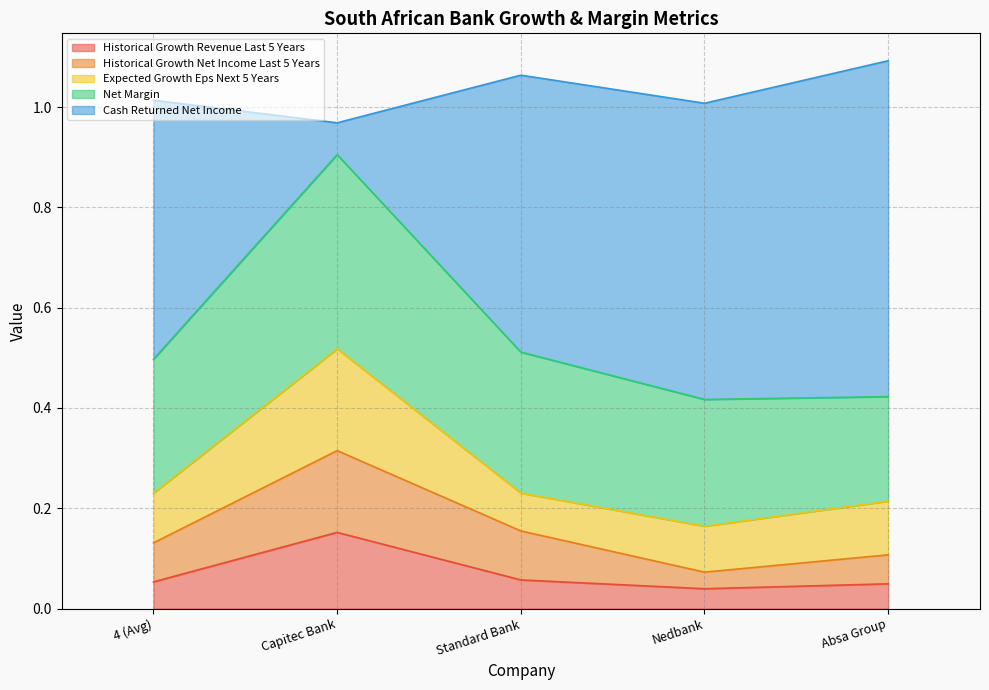

How many historical_growth_net_income_last_5_years values are between 0 and 1?

5